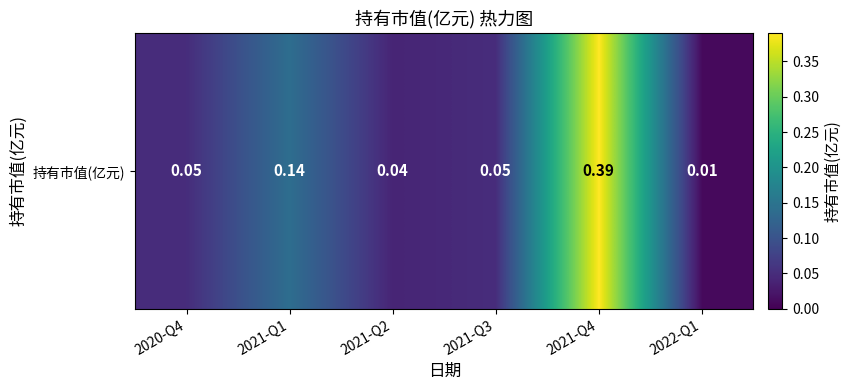

At which category does the chart reach its minimum across all series?

2022-Q1